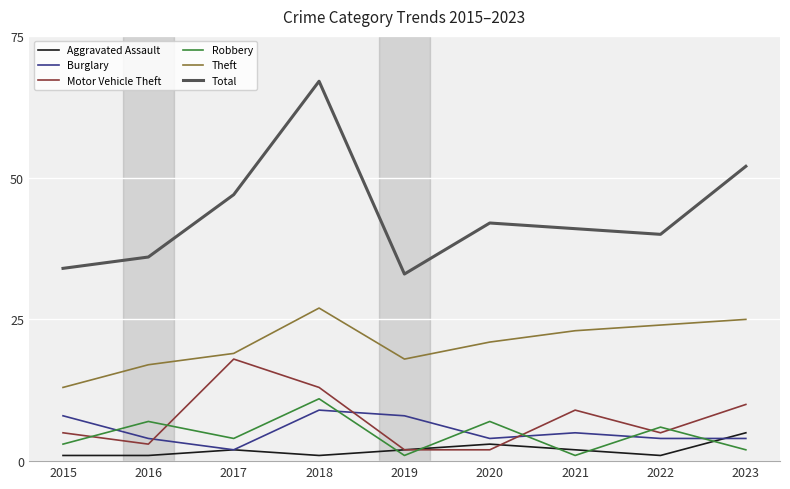

Rank the series by their maximum value, from highest to lowest.

Total, Theft, Motor Vehicle Theft, Robbery, Burglary, Aggravated Assault